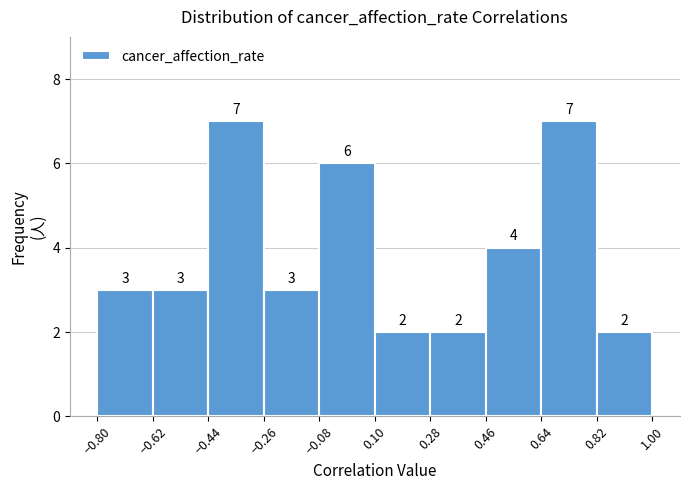

Reading left to right, list every bar in this chart as the range it spans on the x-axis followed by its height. The bar edges are not printed on the chart, so give them approximately, as read against the axis.

-0.80 to -0.62: 3
-0.62 to -0.44: 3
-0.44 to -0.26: 7
-0.26 to -0.08: 3
-0.08 to 0.10: 6
0.10 to 0.28: 2
0.28 to 0.46: 2
0.46 to 0.64: 4
0.64 to 0.82: 7
0.82 to 1.00: 2